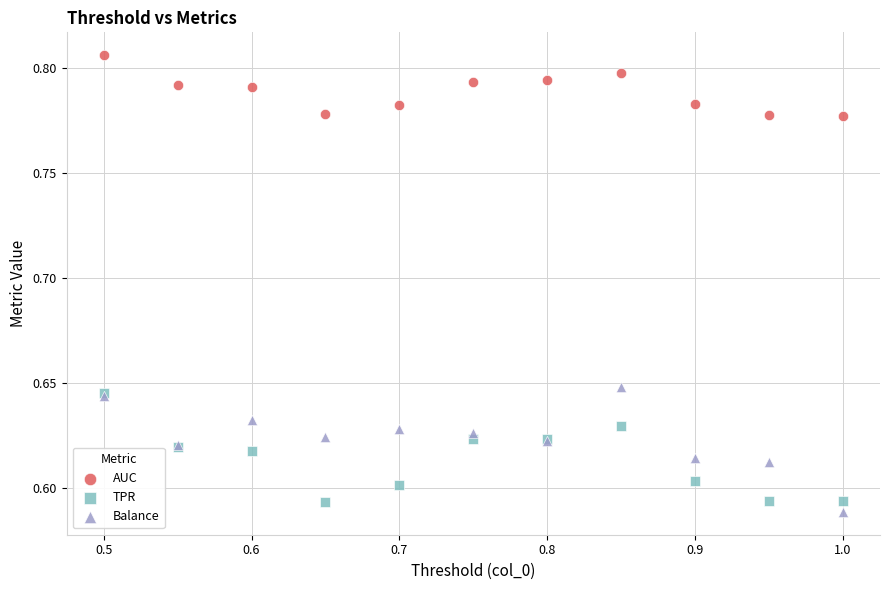

What are all the series names shown in the legend?

AUC, TPR, Balance